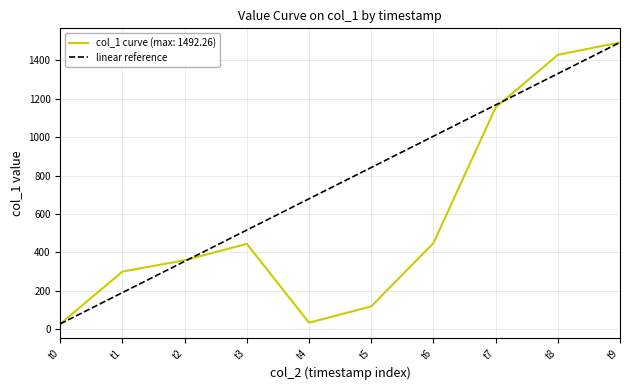

Which category has the highest value in the col_1 curve (max: 1492.26) series?

t9